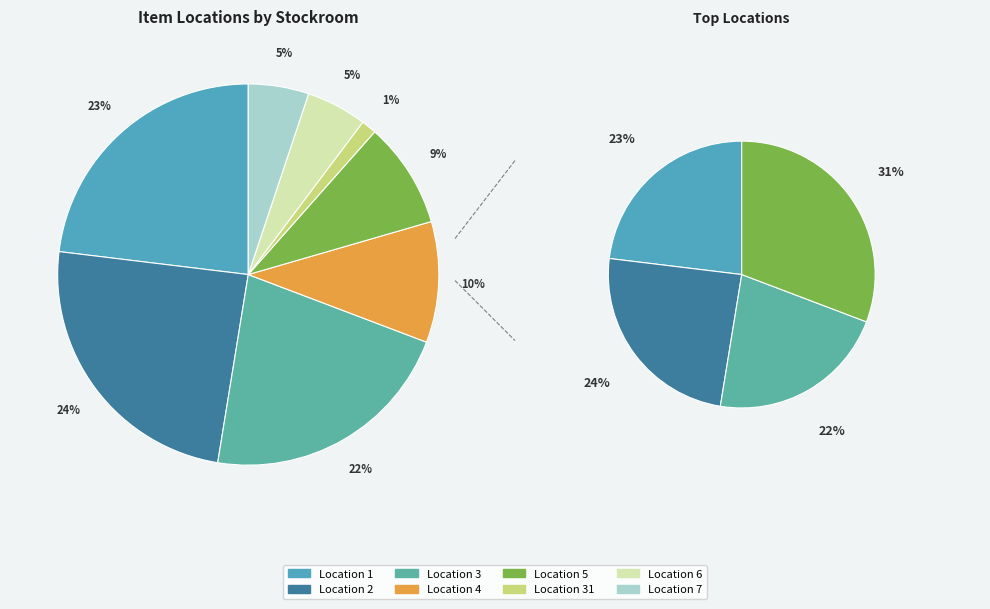

Rank the categories by value from lowest to highest.

StockroomLocationData|31, StockroomLocationData|6, StockroomLocationData|7, StockroomLocationData|5, StockroomLocationData|4, StockroomLocationData|3, StockroomLocationData|1, StockroomLocationData|2